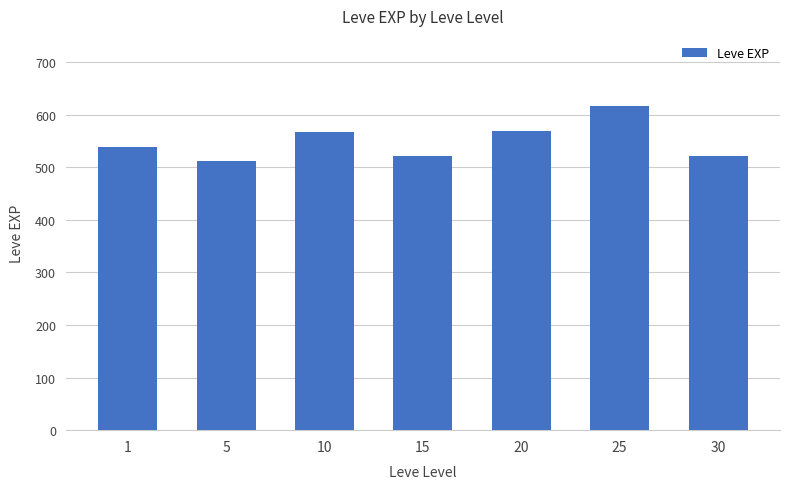

What is the difference between the maximum and second lowest values?

95